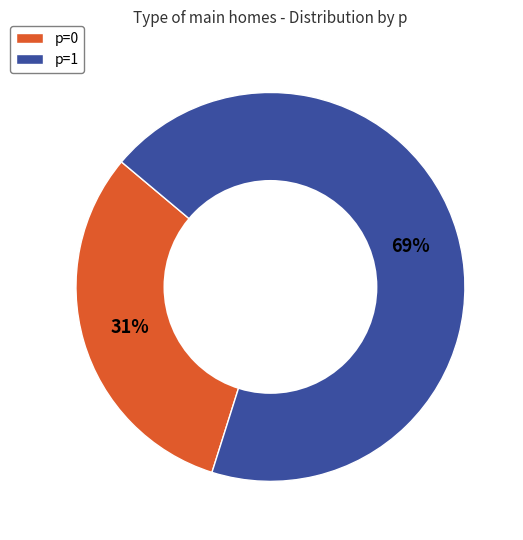

What is the smallest slice in the pie chart?

p=0